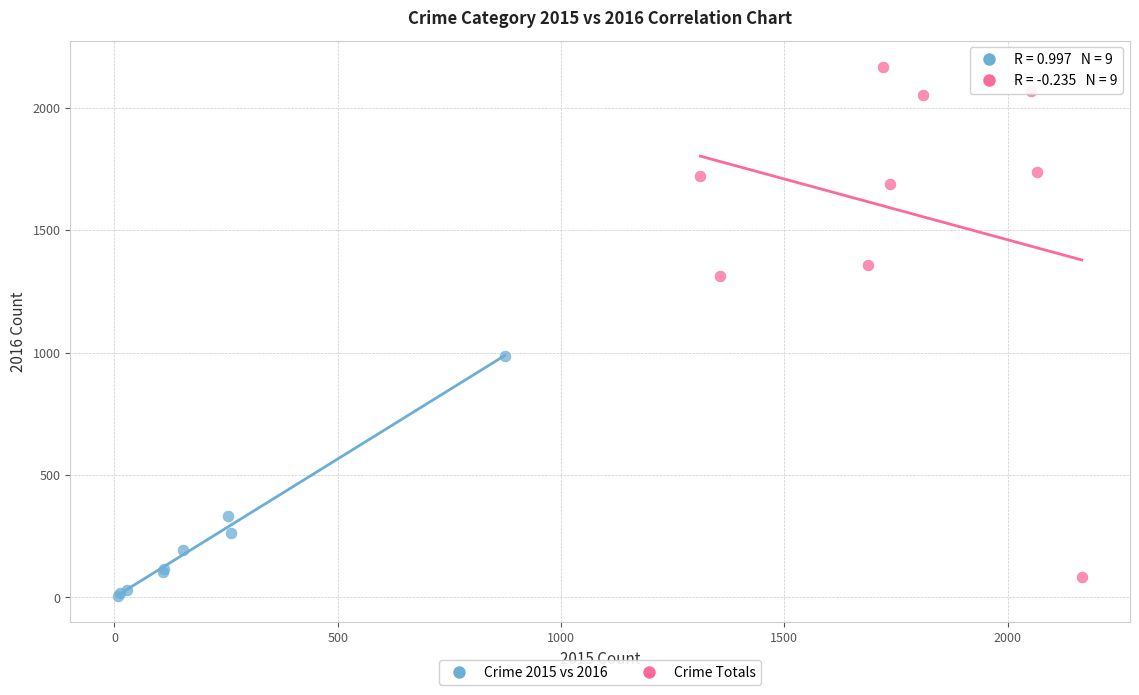

Which series contains the highest Y value?

Crime Totals